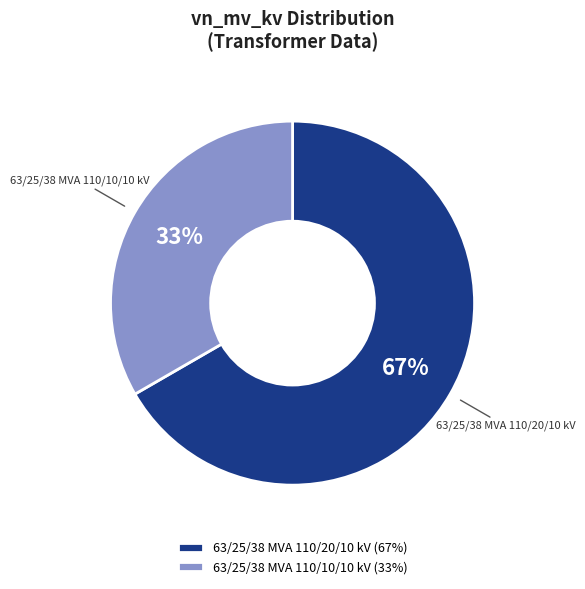

Which category has the smallest portion of the pie?

63/25/38 MVA 110/10/10 kV